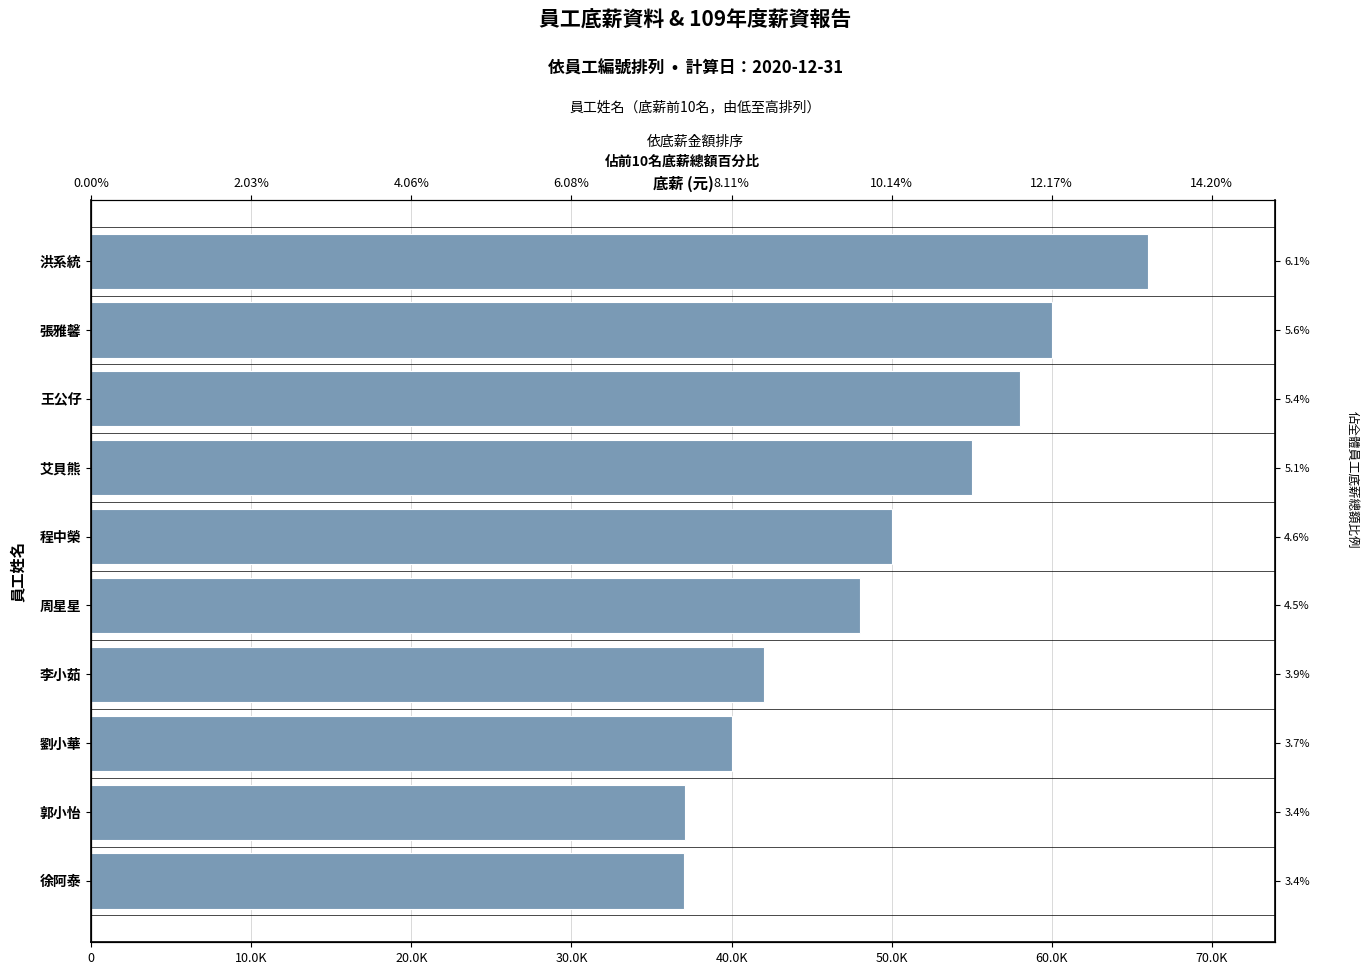

What is the maximum value shown in the chart?

66000